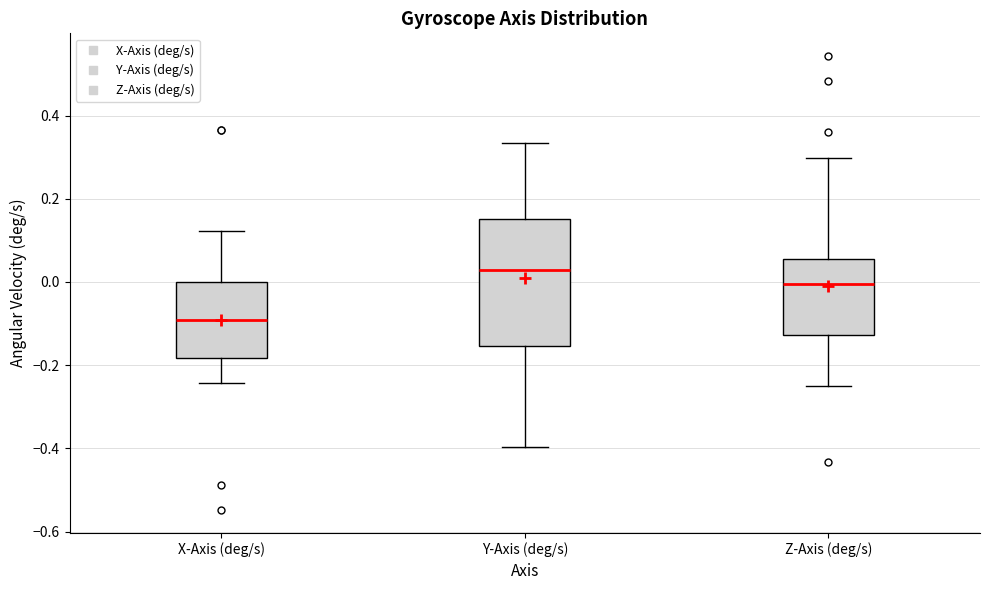

Where does the upper whisker of the box for Y-Axis (deg/s) end on the y-axis? The values are not printed on the chart, so give them approximately, as read against the axis.

0.34